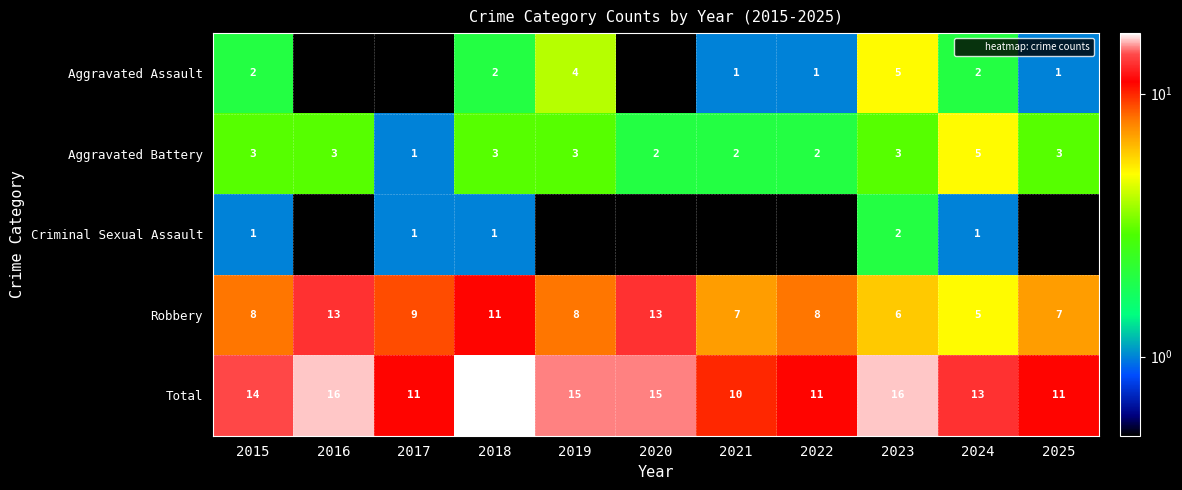

What is the average value of the Aggravated Battery series?

2.7